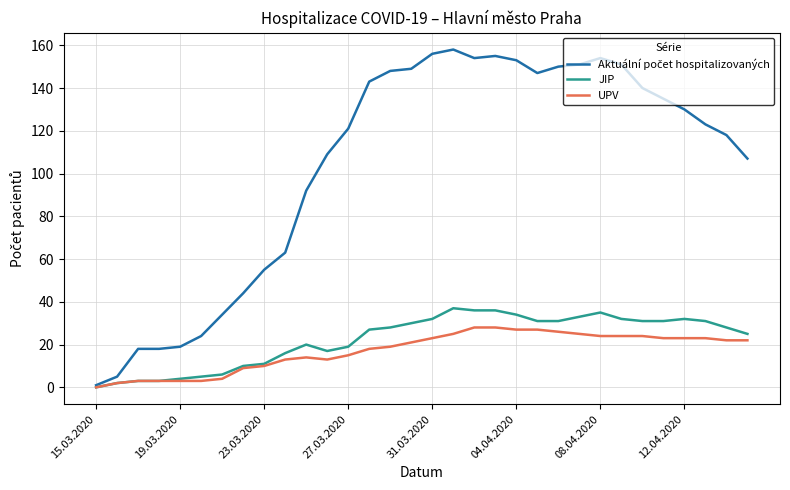

What is the maximum value shown in the chart?

158